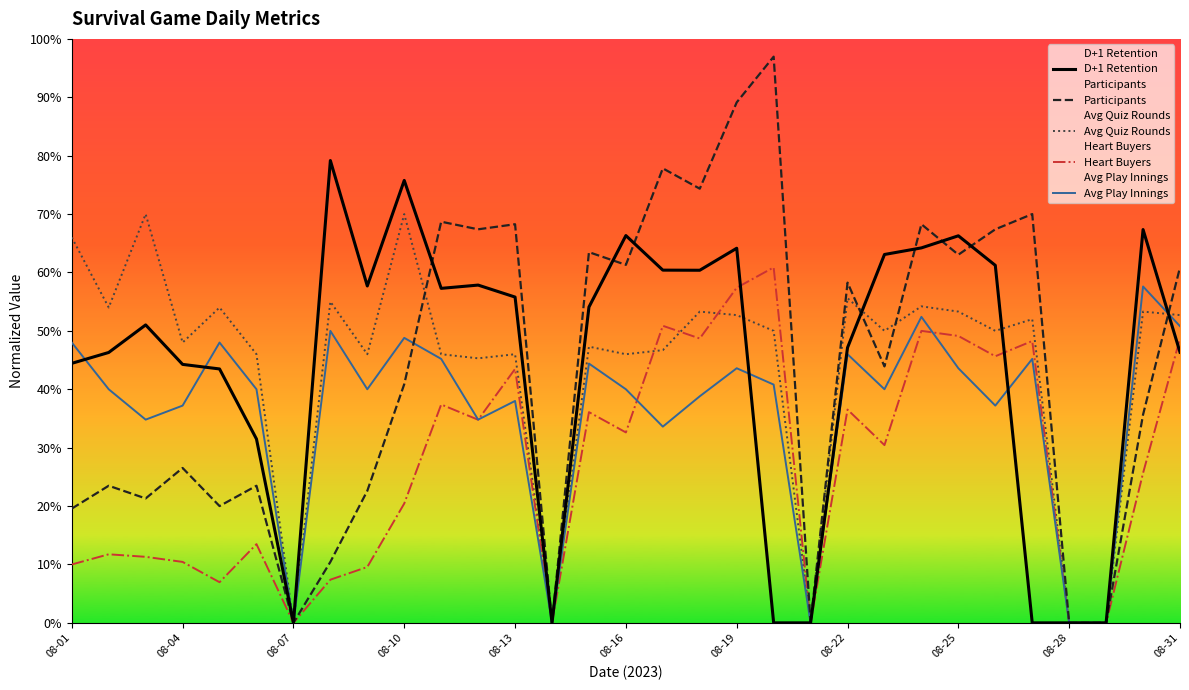

How many series are shown in this chart?

5